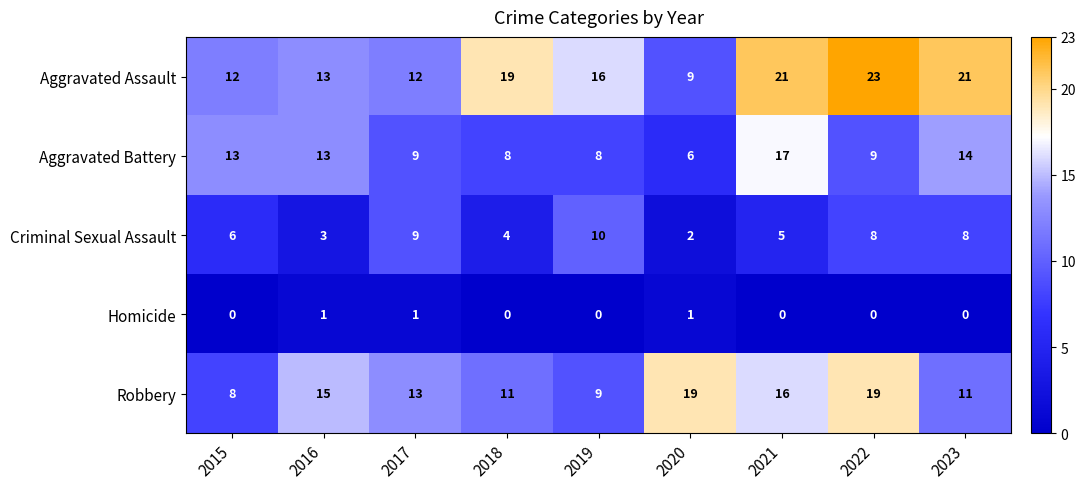

At which label is Criminal Sexual Assault closest to 6?

2015